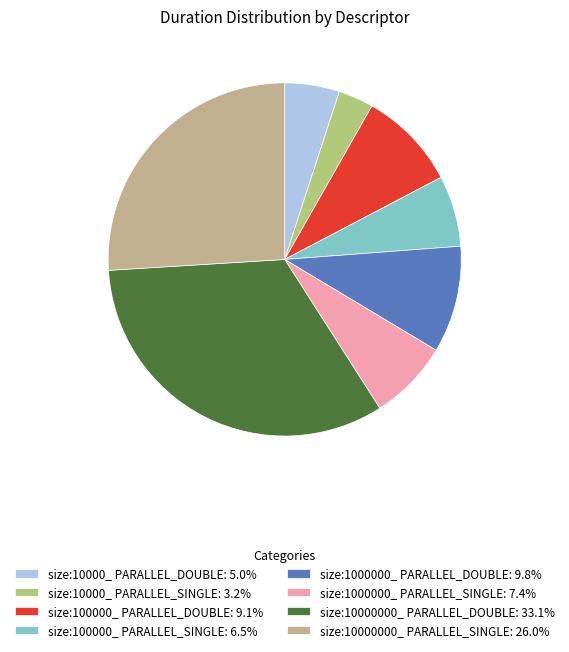

How many segments does this pie chart have?

8